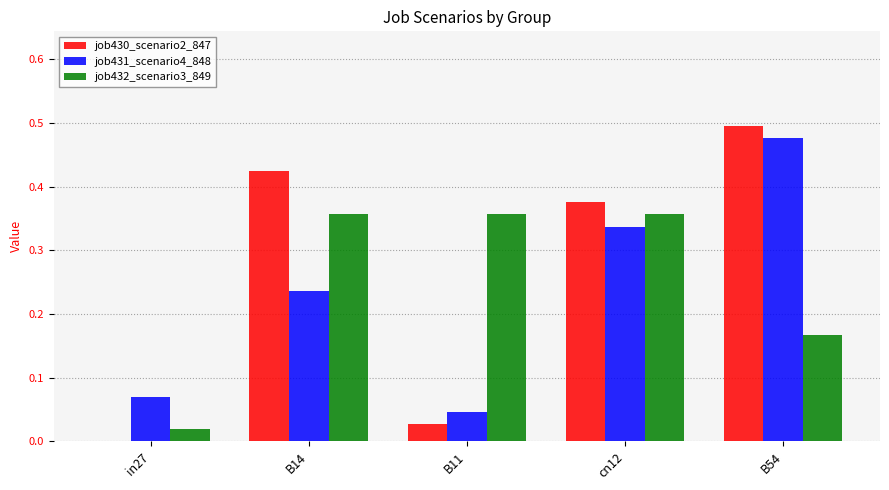

The job430_scenario2_847 series shows 0.2 at B14. True or false?

False